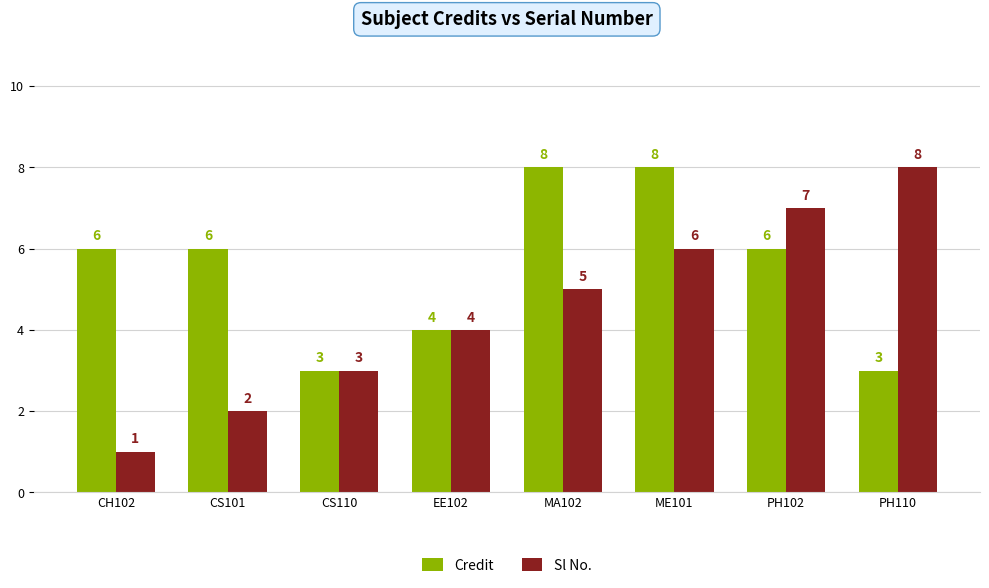

The value of Credit at CS110 is 3. True or false?

True